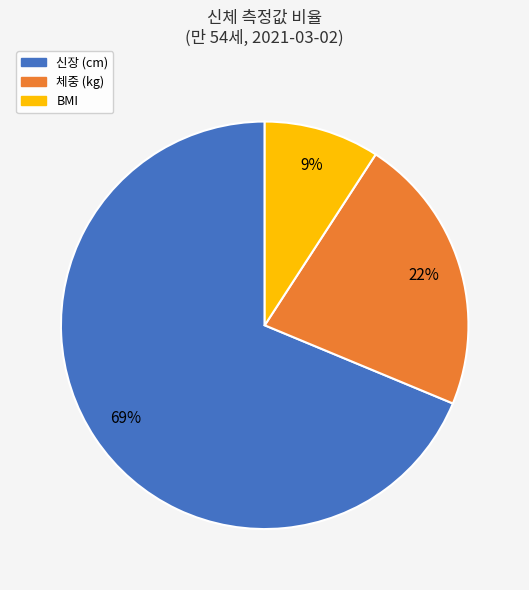

Which category has the biggest portion of the pie?

신장 (cm)